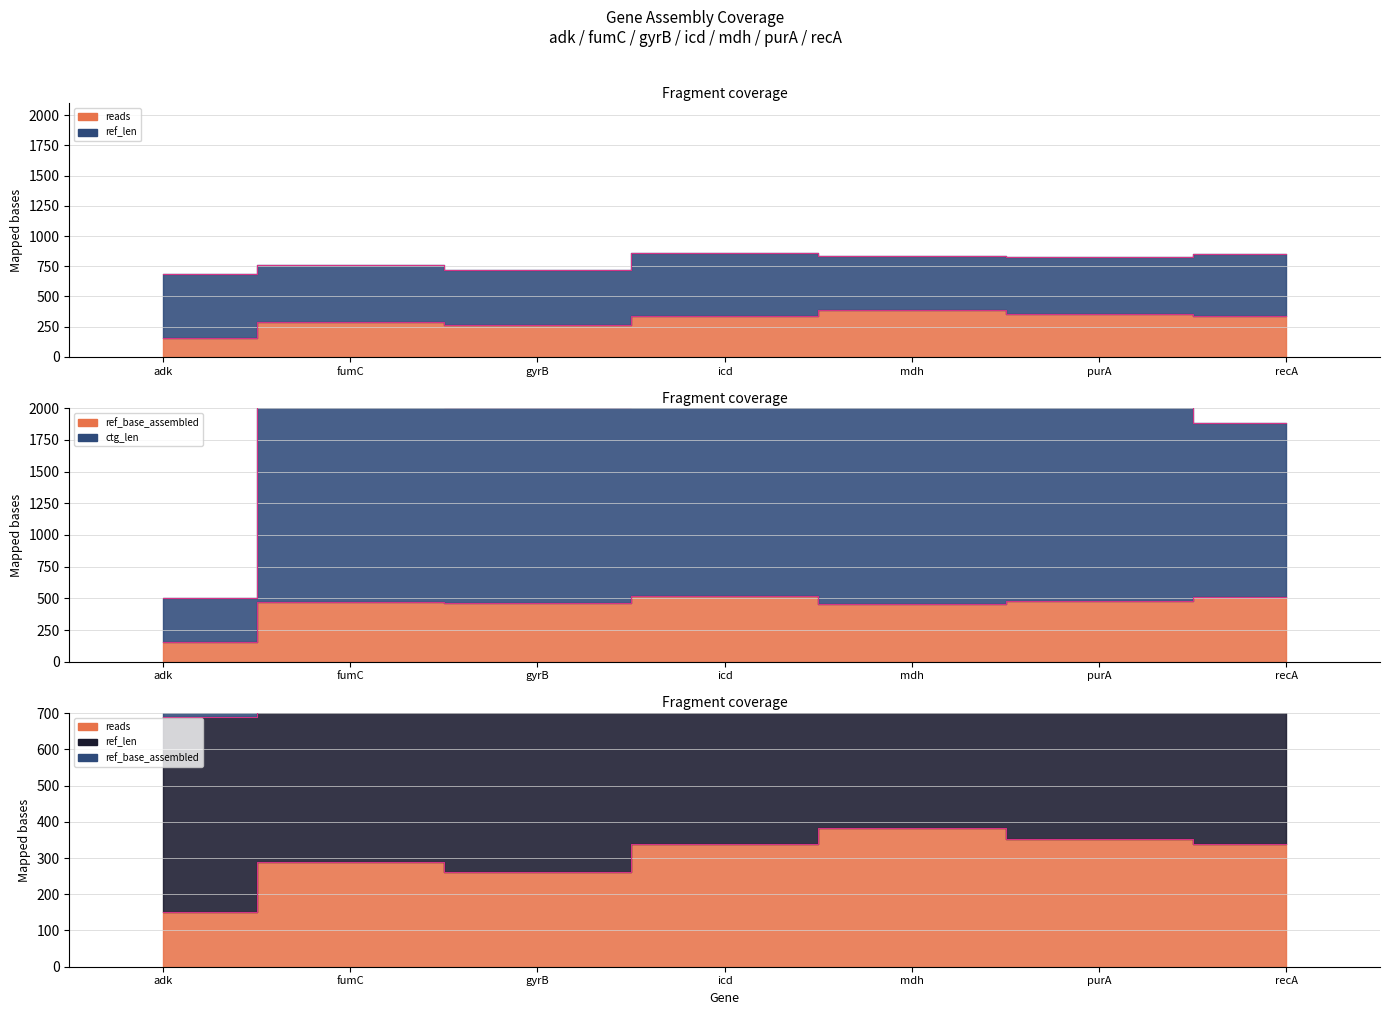

Which category has the lowest value in the ctg_len_line series?

adk